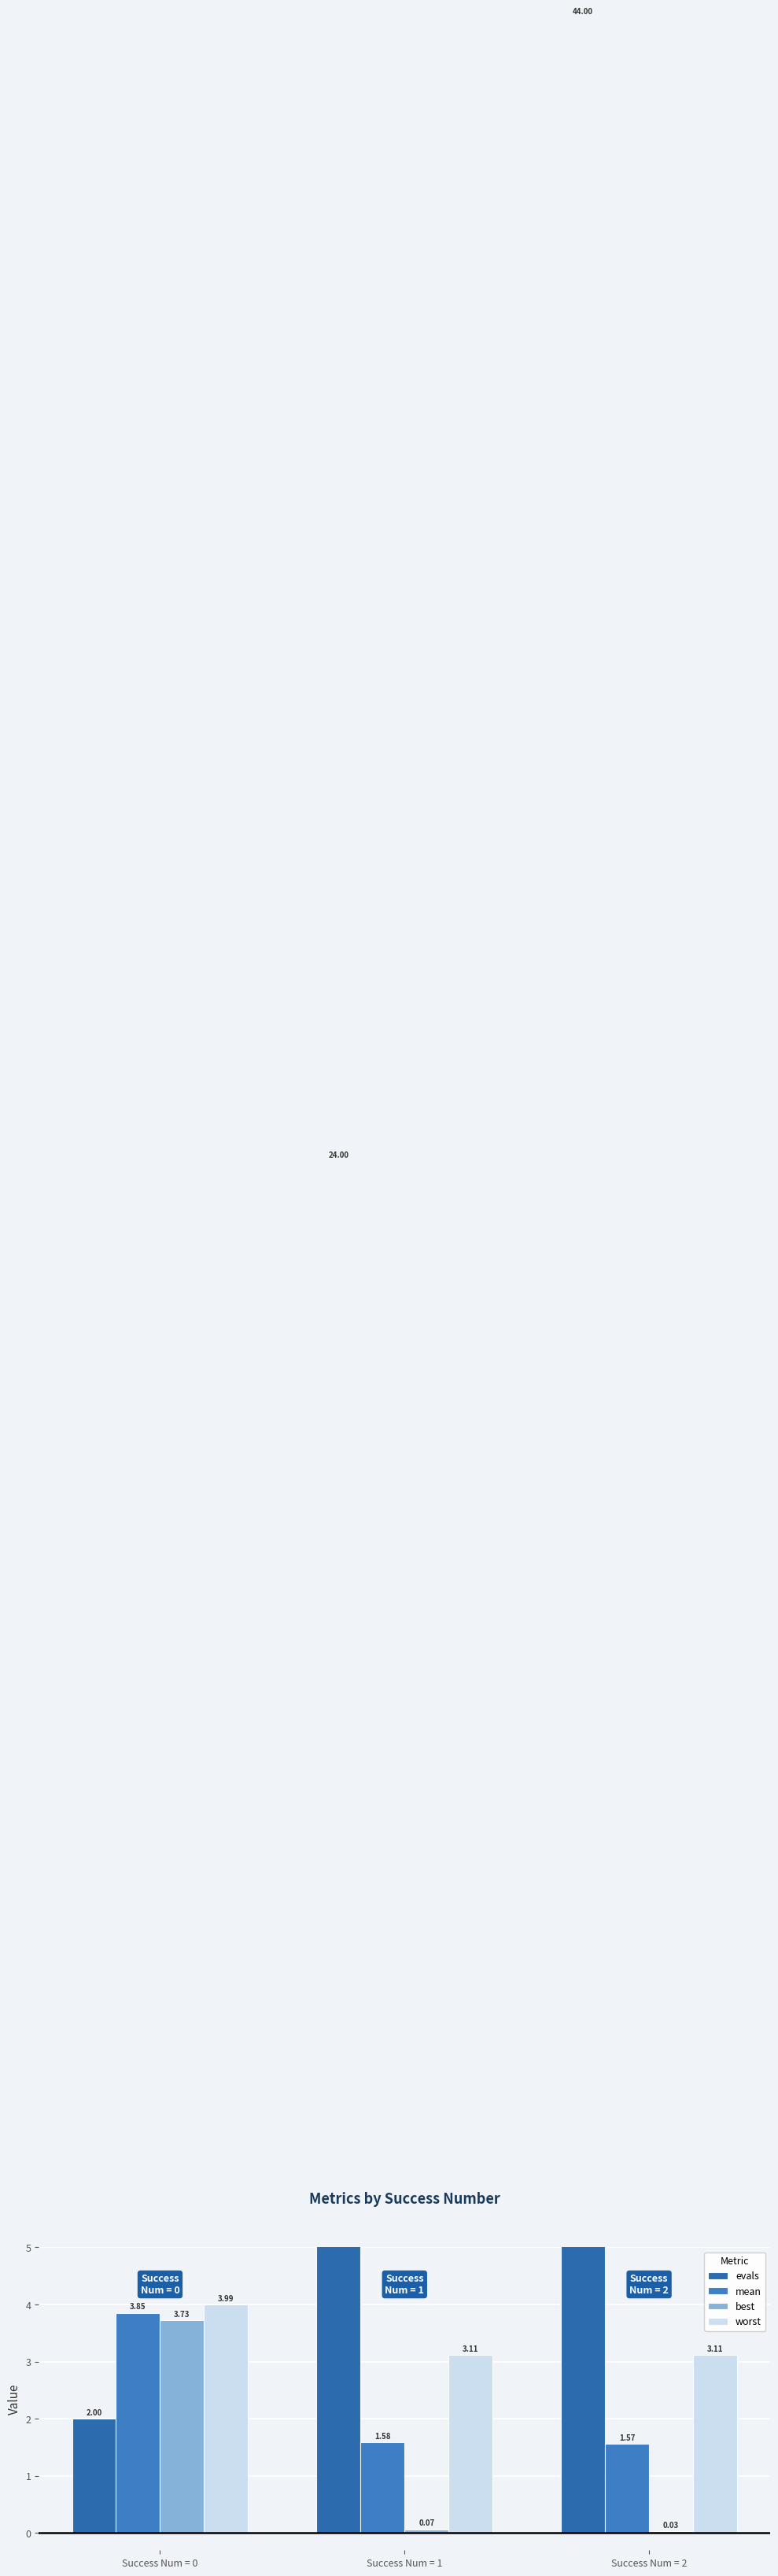

Count the number of categories in the chart.

3